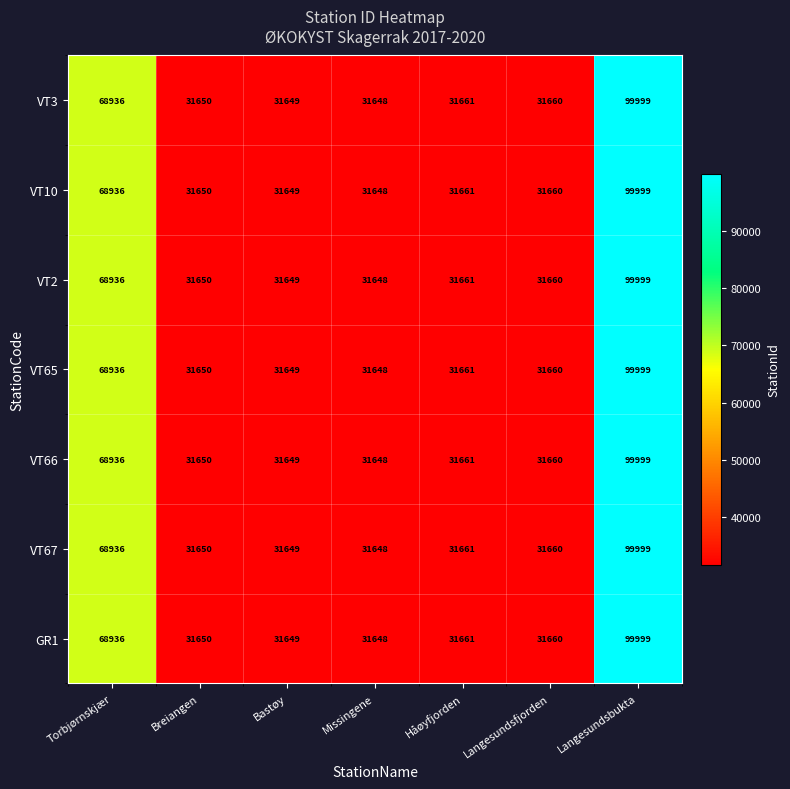

At how many categories does at least one series exceed 76012?

1